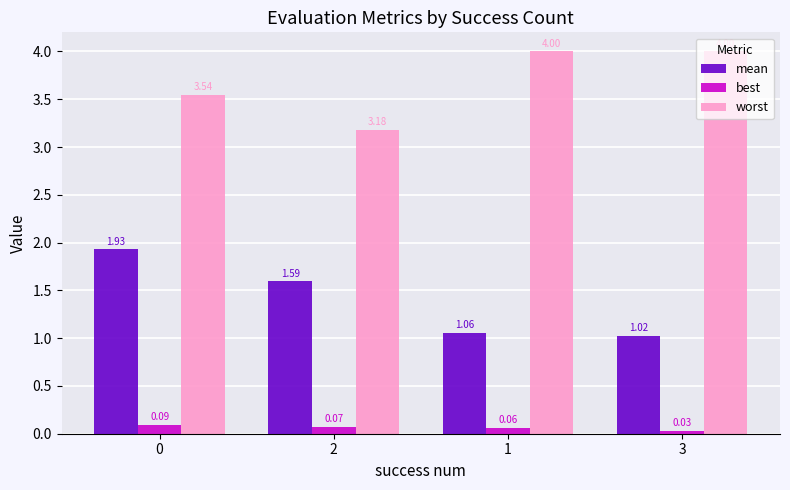

What is the sum of the worst values at 0 and 3?

7.5